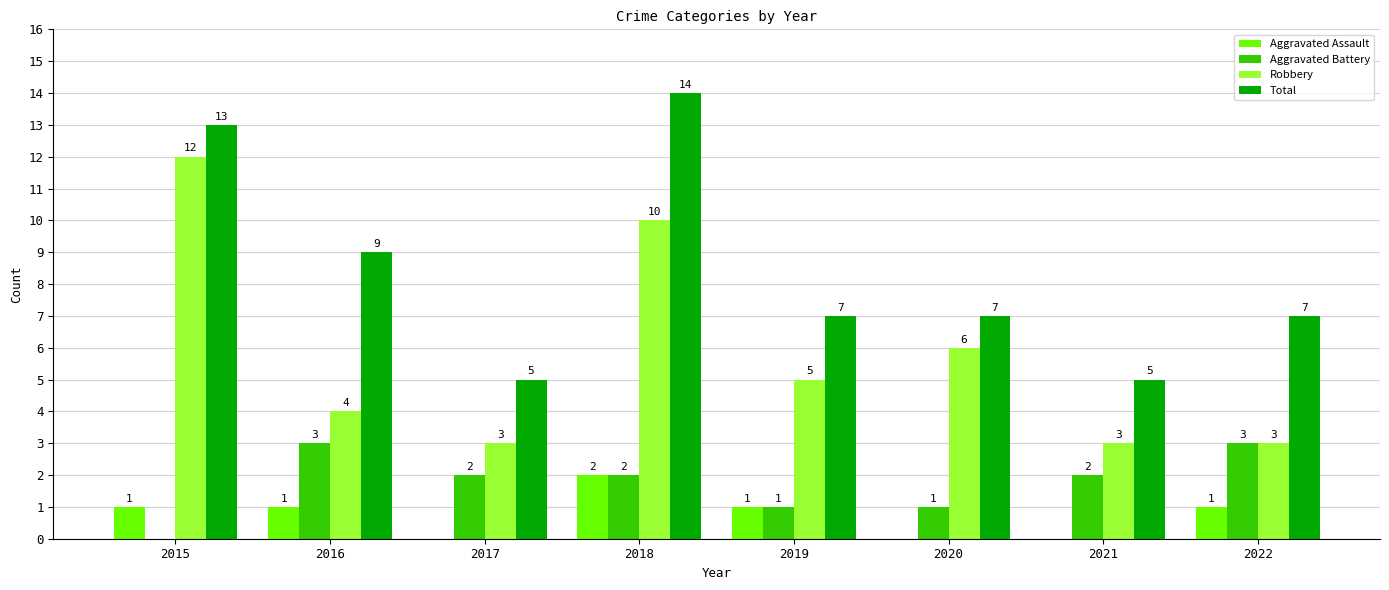

What is the sum of all Total values?

67